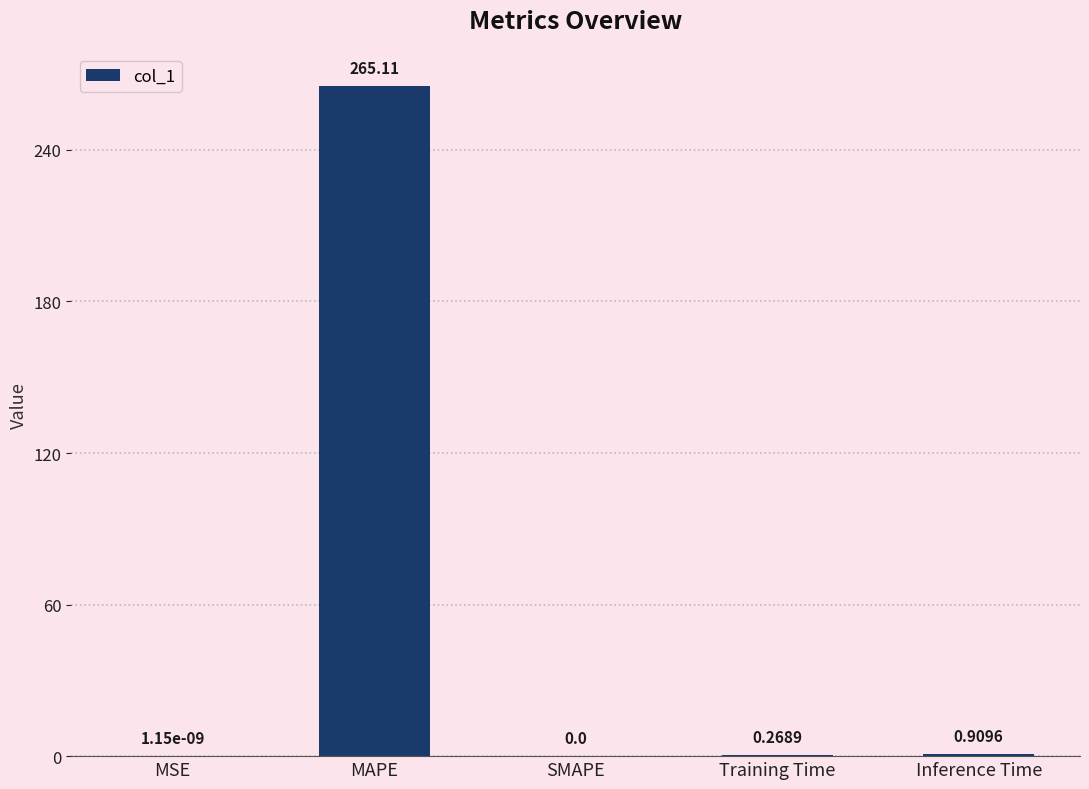

What is the sum of the values at SMAPE and MAPE?

265.1